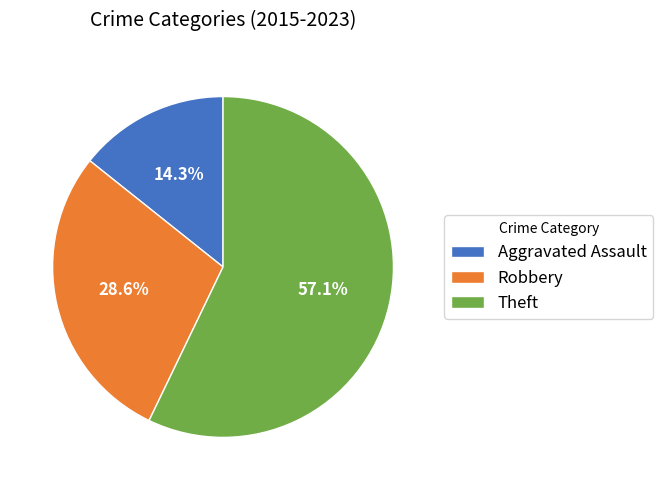

Which has a higher value, Theft or Aggravated Assault?

Theft